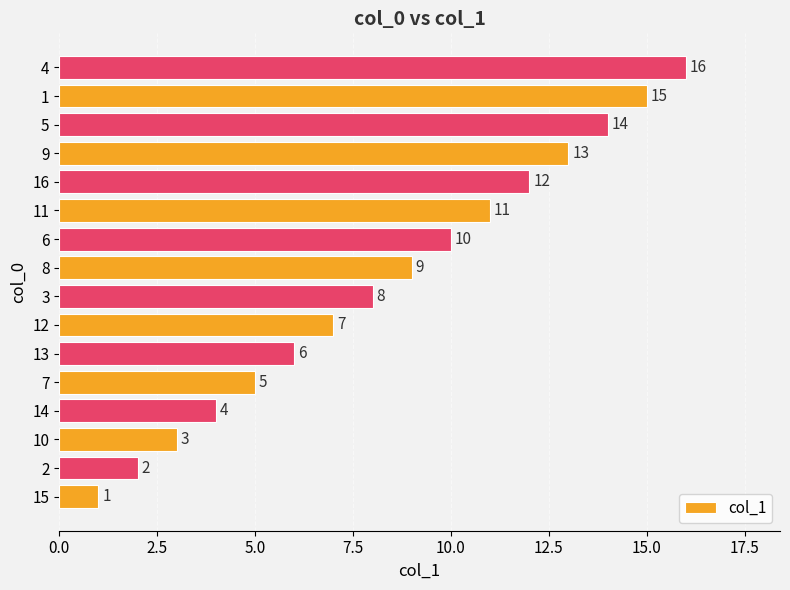

The value at 1 is 15. True or false?

True